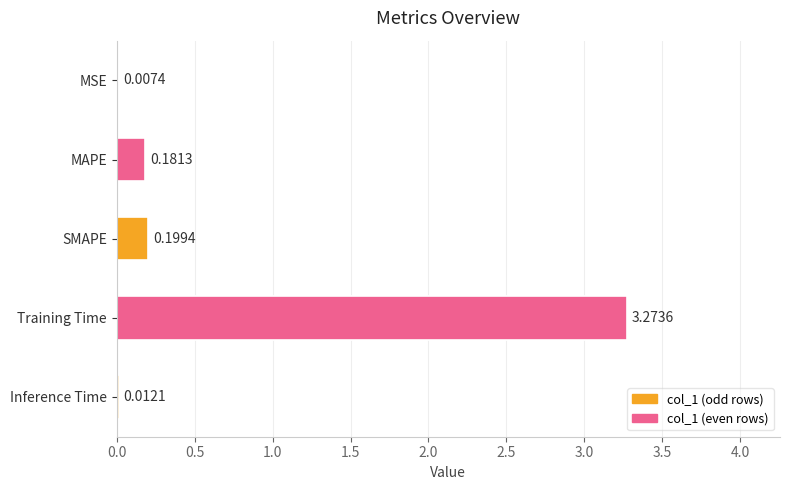

Where is the data nearest to the value 1?

SMAPE